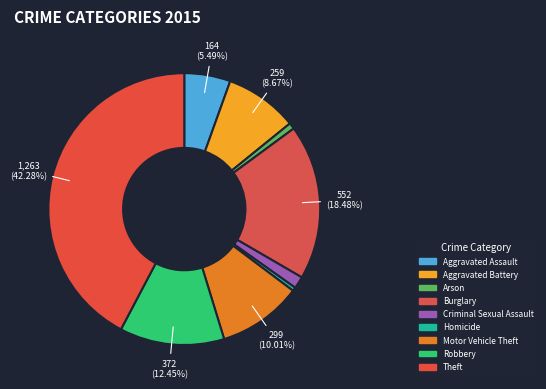

Rank the categories by value from lowest to highest.

Homicide, Arson, Criminal Sexual Assault, Aggravated Assault, Aggravated Battery, Motor Vehicle Theft, Robbery, Burglary, Theft